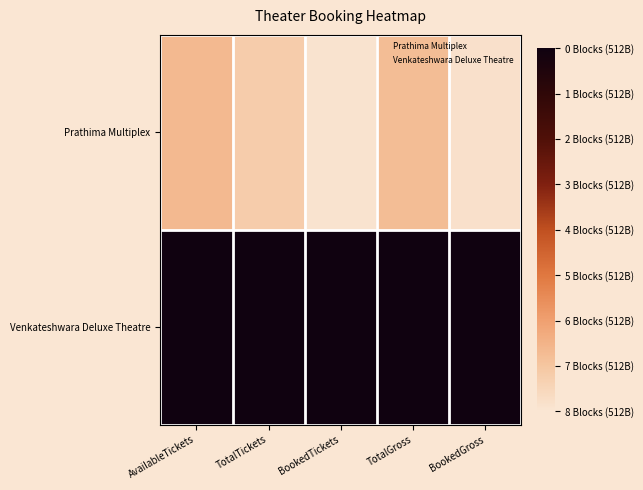

Rank the series by their maximum value, from highest to lowest.

Venkateshwara Deluxe Theatre, Prathima Multiplex